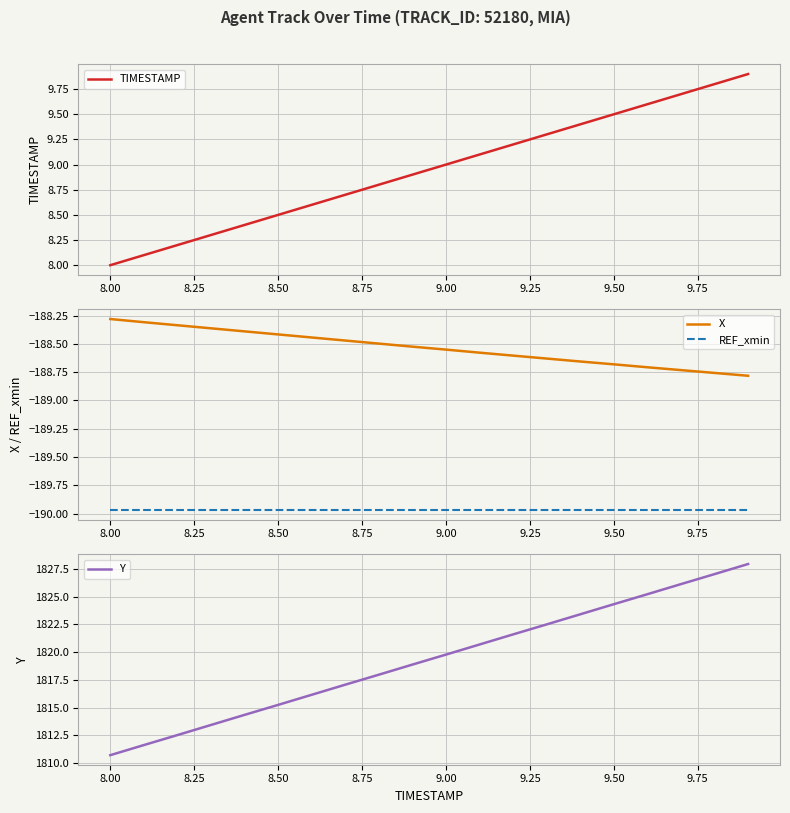

Which category has the lowest value in the Y series?

8.00